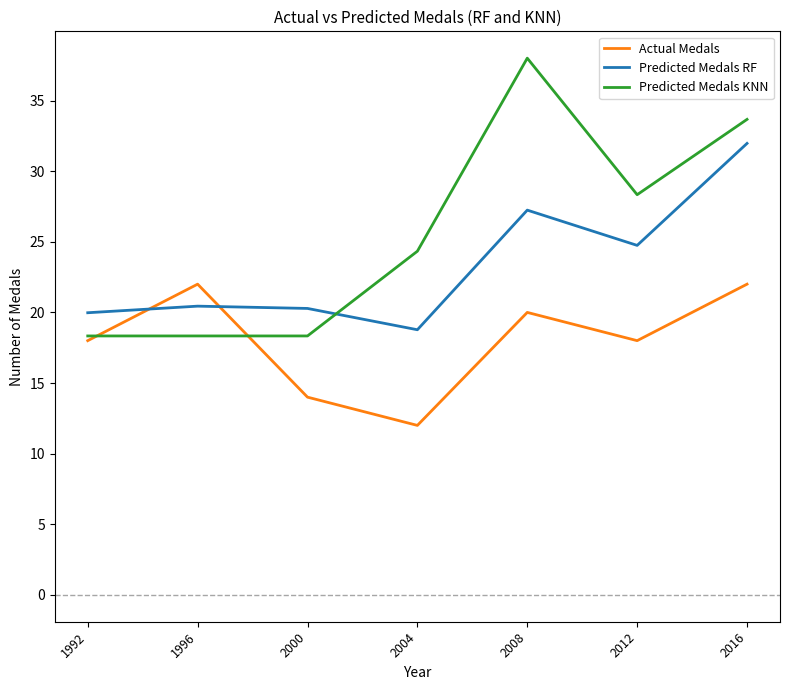

List the series in order of their peak value, highest first.

Predicted Medals KNN, Predicted Medals RF, Actual Medals